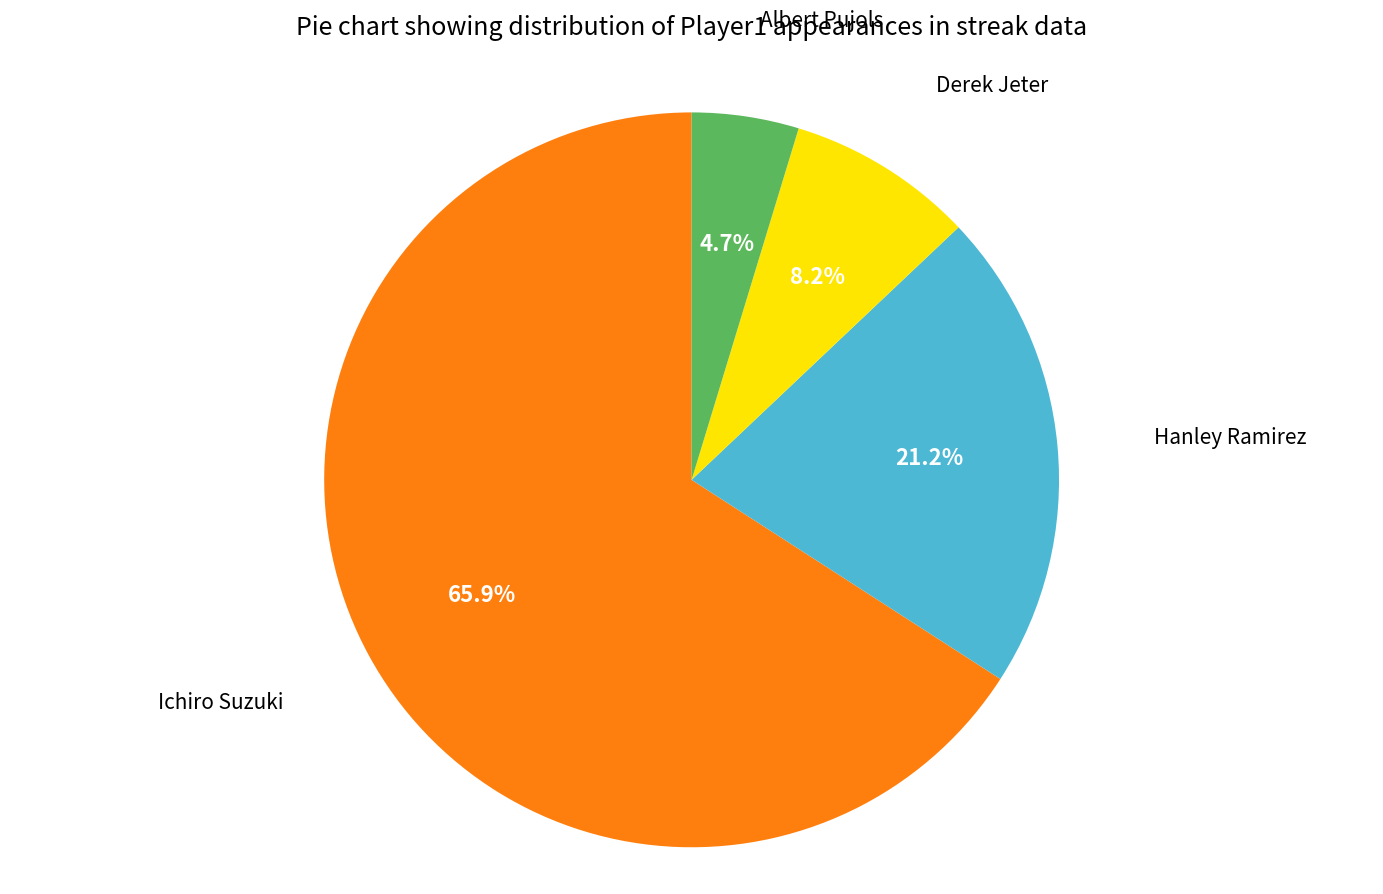

Is there any slice that represents more than half of the pie?

Yes